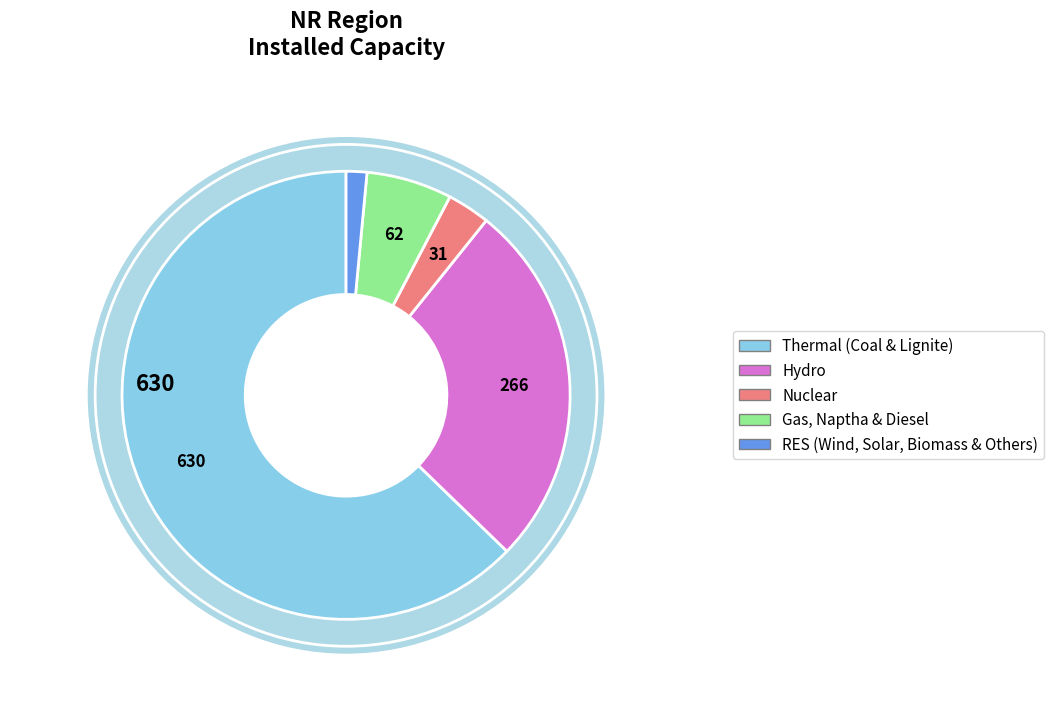

What percentage is the Thermal (Coal & Lignite) slice, to the nearest percent?

63%